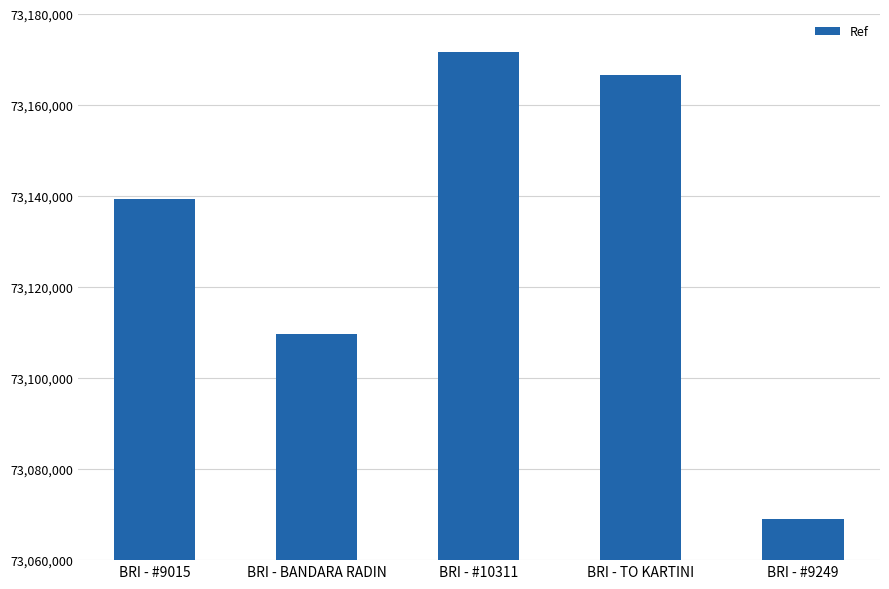

The value at BRI - TO KARTINI is 73166696. True or false?

True